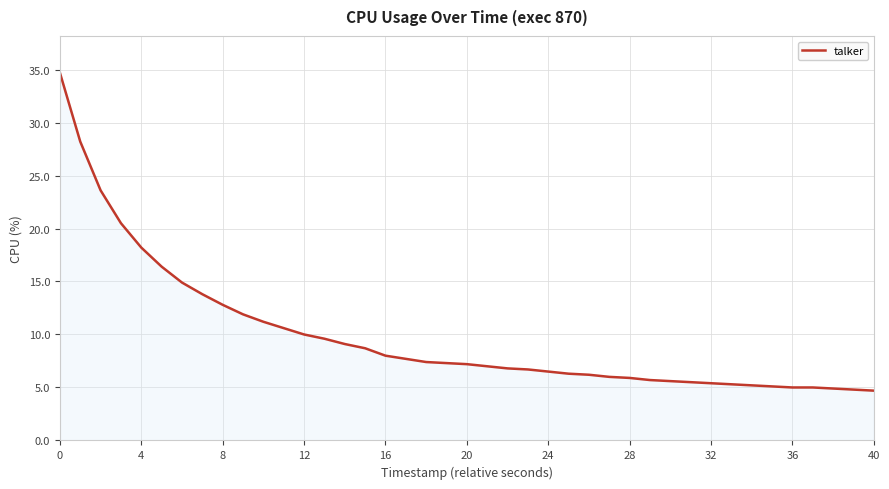

What is the difference between the maximum and minimum values?

30.0